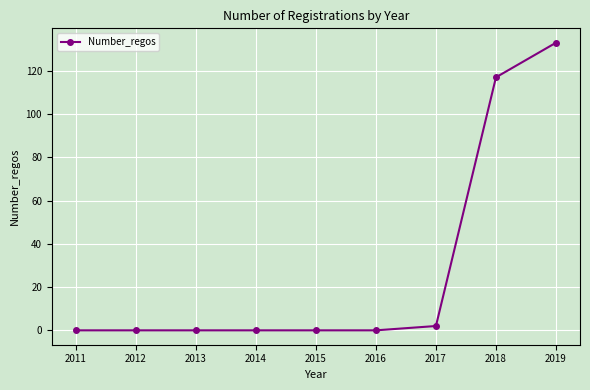

The chart shows a value of -88 at 2016. True or false?

False